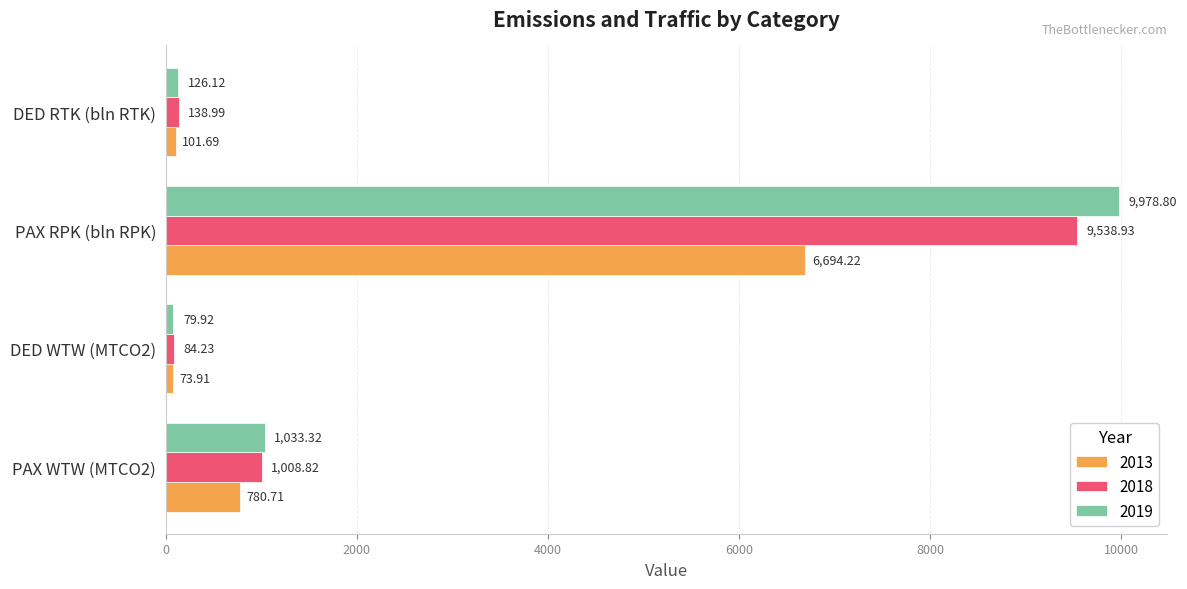

Which series has the widest spread of values?

2019